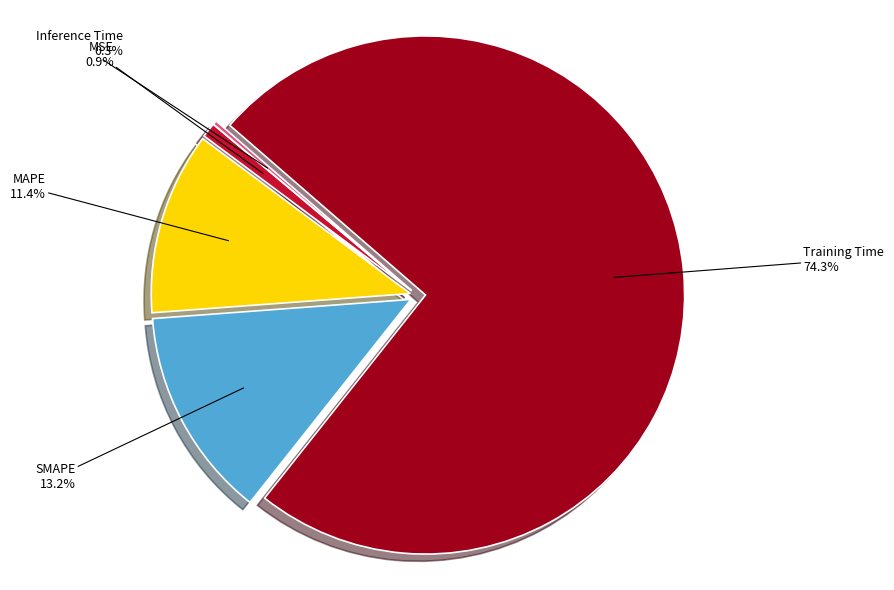

True or false: MSE accounts for 8% of the total.

False